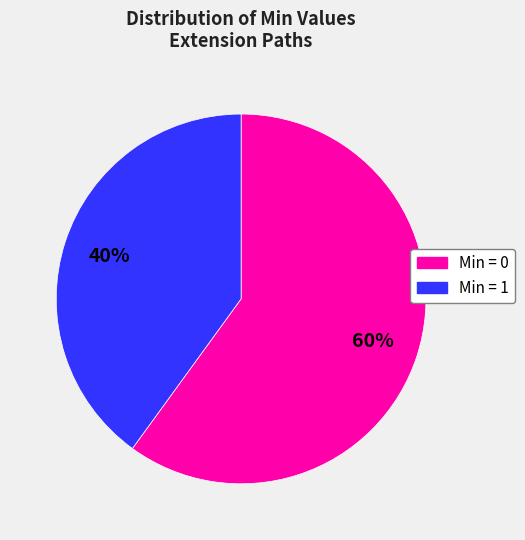

To the nearest percent, what is the average slice percentage?

50%